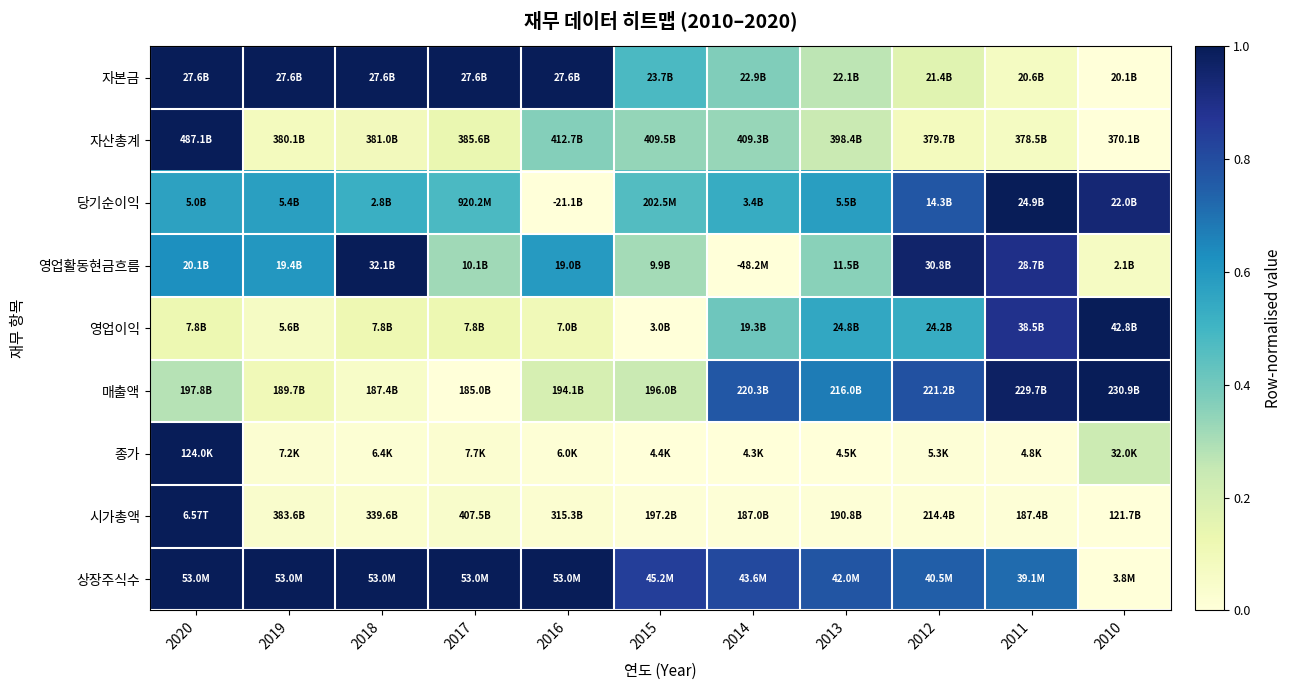

At 2010, list the series in order from smallest to largest.

자본금, 자산총계, 시가총액, 상장주식수, 영업활동현금흐름, 종가, 당기순이익, 영업이익, 매출액